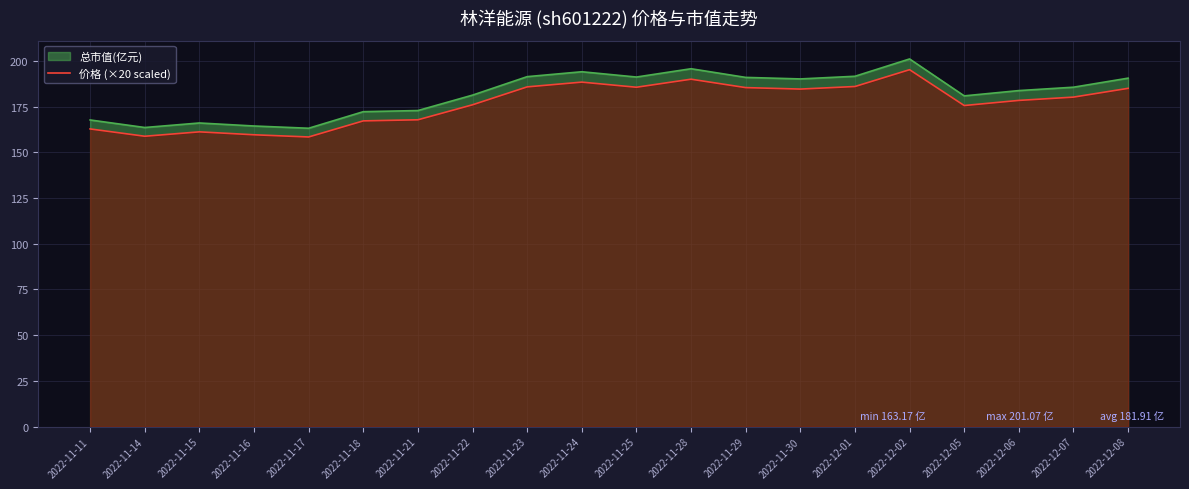

The value at 2022-11-17 is 258.6. True or false?

False